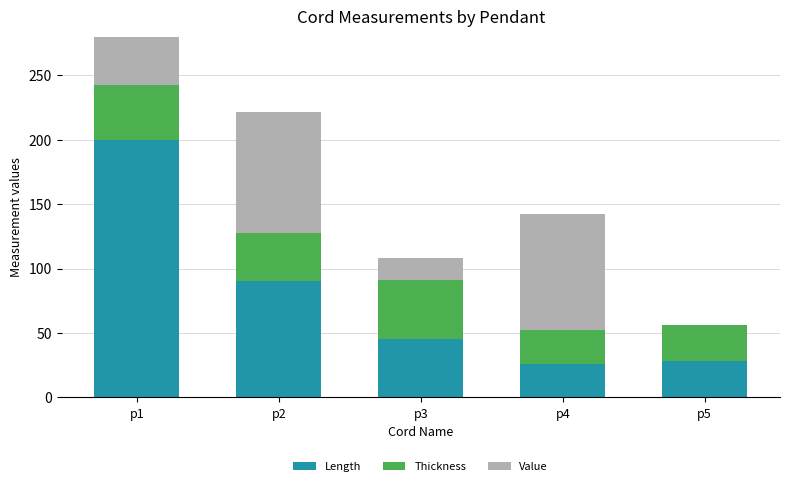

Which category has the highest value in the Length series?

p1